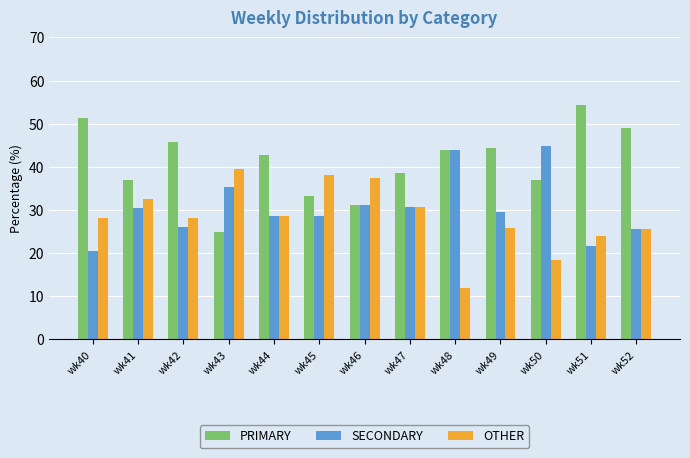

How many values in the SECONDARY series are below 29?

6